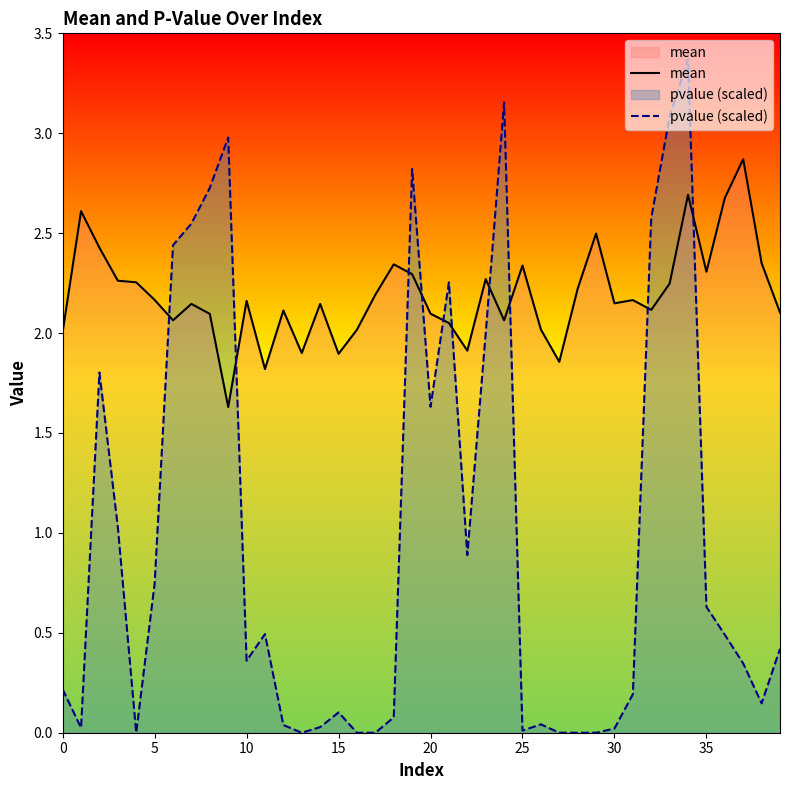

Reading left to right, what are all the values shown in this chart?

mean: 2.0	2.6	2.4	2.3	2.3	2.2	2.1	2.1	2.1	1.6	2.2	1.8	2.1	1.9	2.1	1.9	2.0	2.2	2.3	2.3	2.1	2.0	1.9	2.3	2.1	2.3	2.0	1.9	2.2	2.5	2.1	2.2	2.1	2.2	2.7	2.3	2.7	2.9	2.4	2.1
pvalue (scaled): 0.2	0.0	1.8	1.0	0.0	0.7	2.4	2.5	2.7	3.0	0.4	0.5	0.0	0.0	0.0	0.1	0.0	0.0	0.1	2.8	1.6	2.3	0.9	2.0	3.2	0.0	0.0	0.0	0.0	0.0	0.0	0.2	2.6	3.1	3.4	0.6	0.5	0.3	0.1	0.4